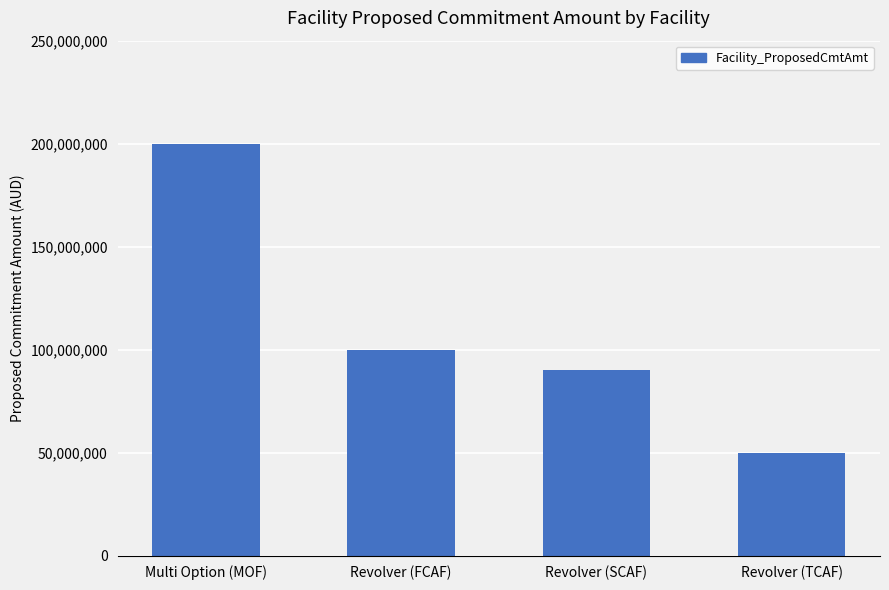

How many data points are less than 100000000?

2